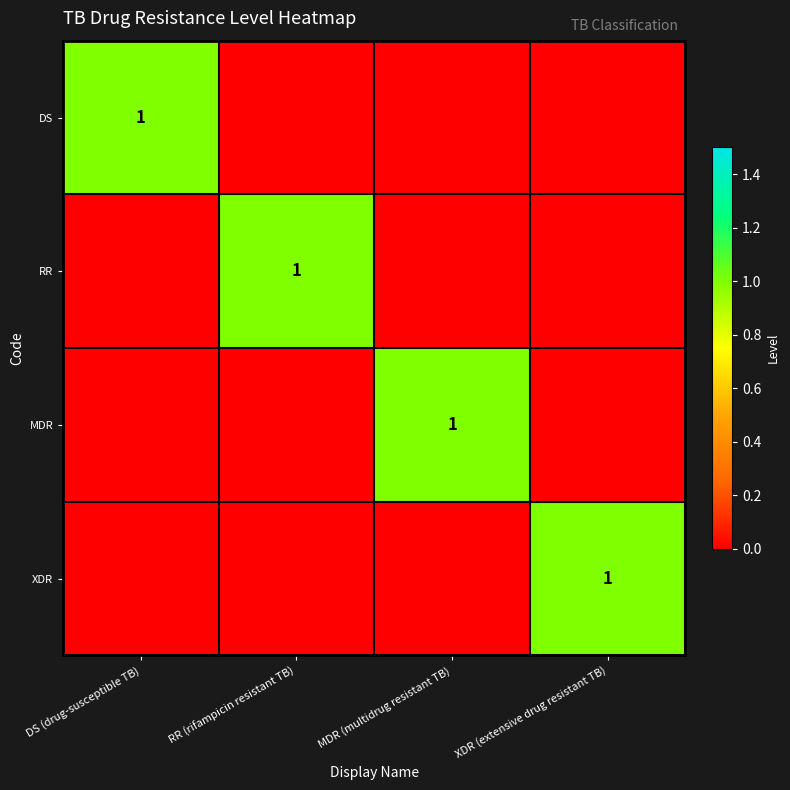

The value of XDR at XDR (extensive drug resistant TB) is 2. True or false?

False